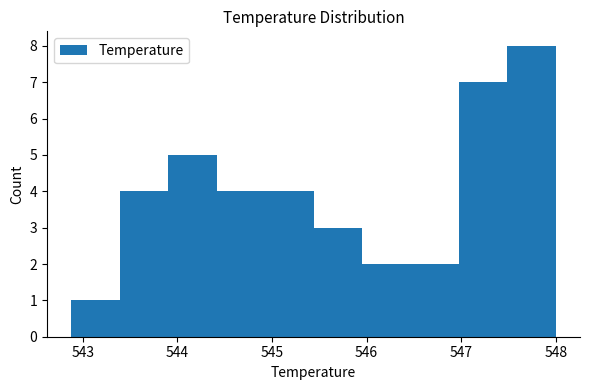

Which range on the x-axis has the tallest bar?

547.5 to 548.0